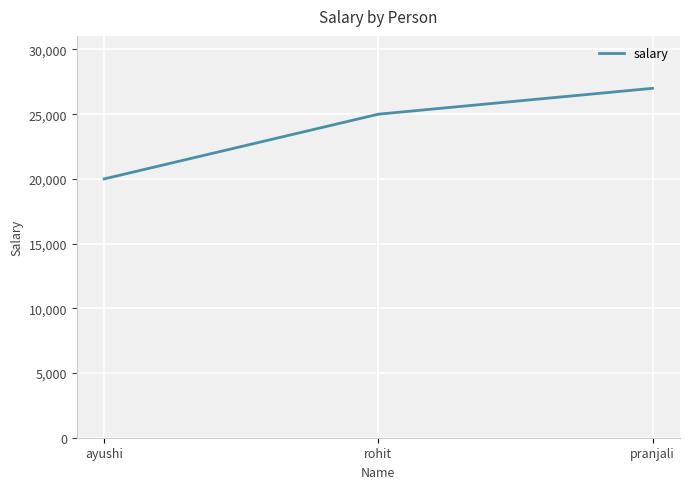

How many lines are shown in the chart?

1